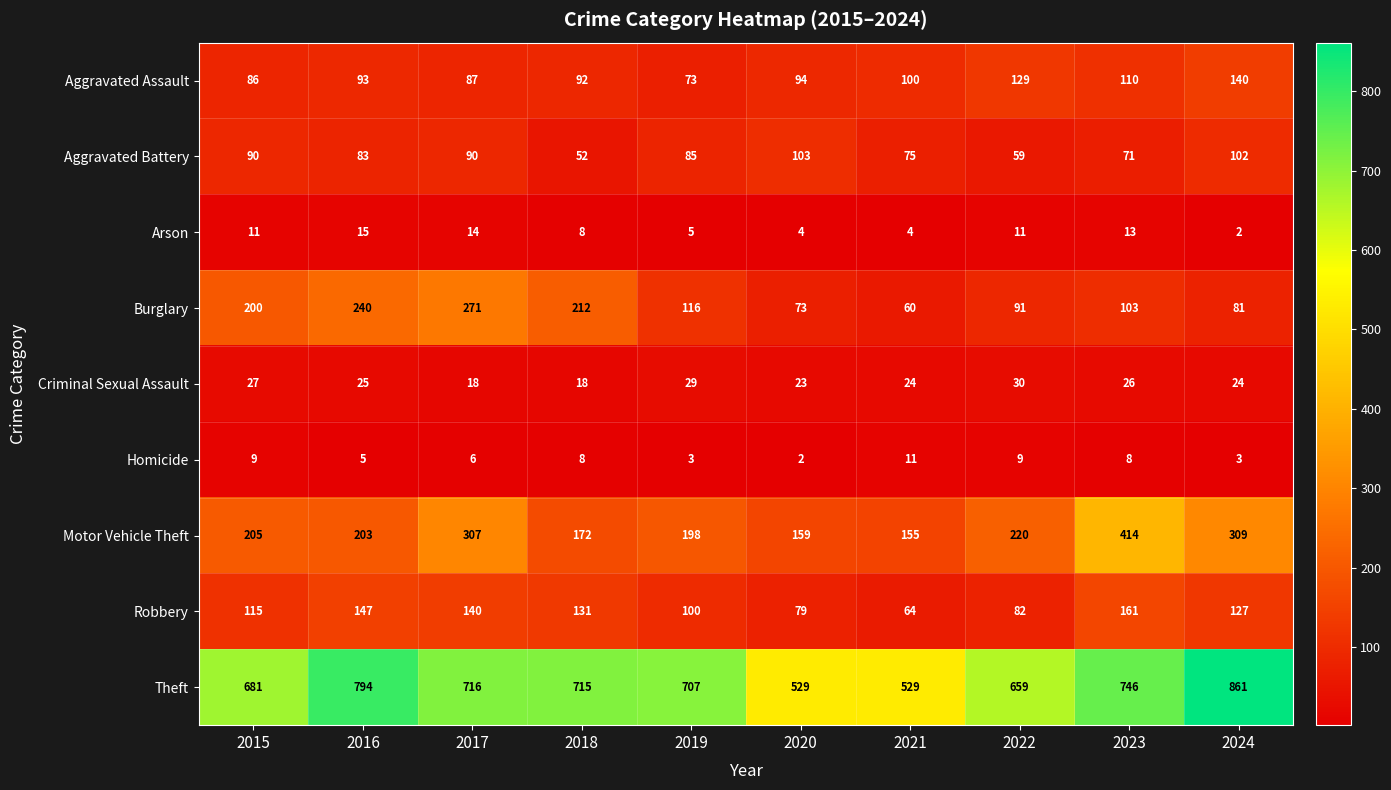

What value does the Motor Vehicle Theft series have at 2024, to the nearest 10?

310